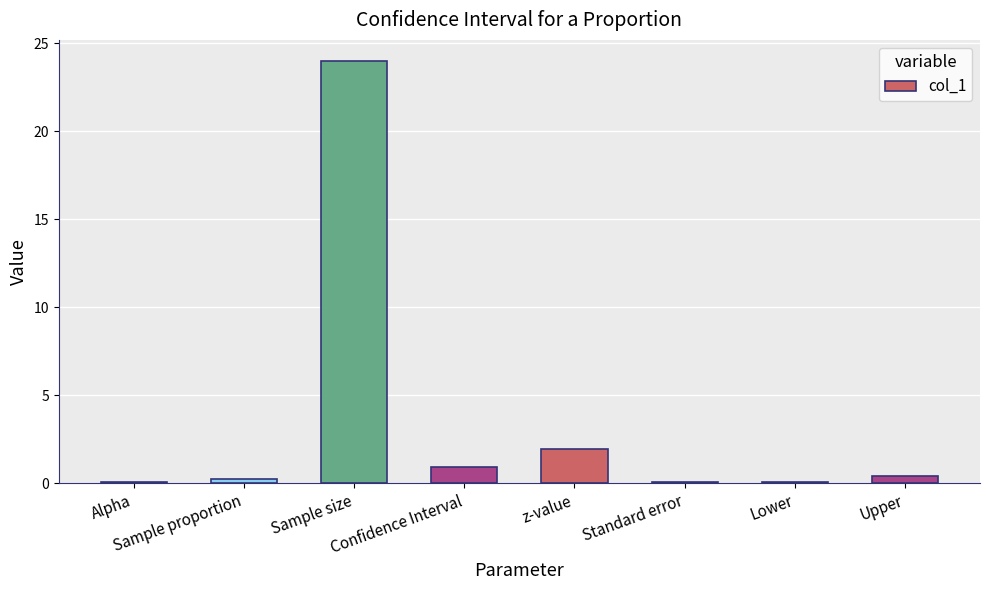

True or false: the data shows 0.5 at z-value.

False